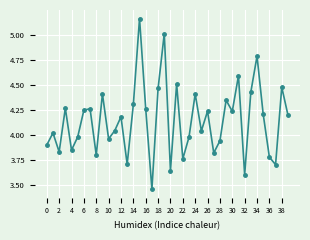

What is the difference between the second highest and minimum values?

1.6